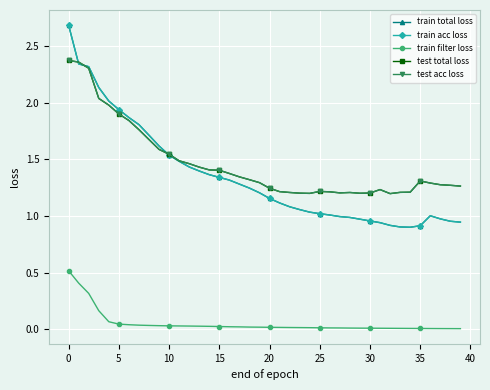

True or false: test acc loss has more than 1 interior local peaks.

True